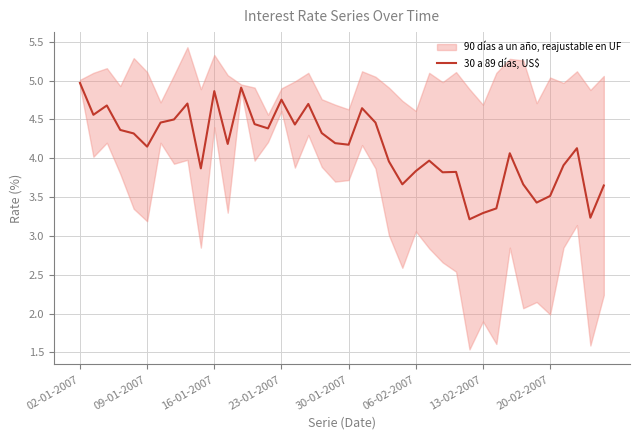

True or false: there are more than 1 points higher than both neighbors.

True